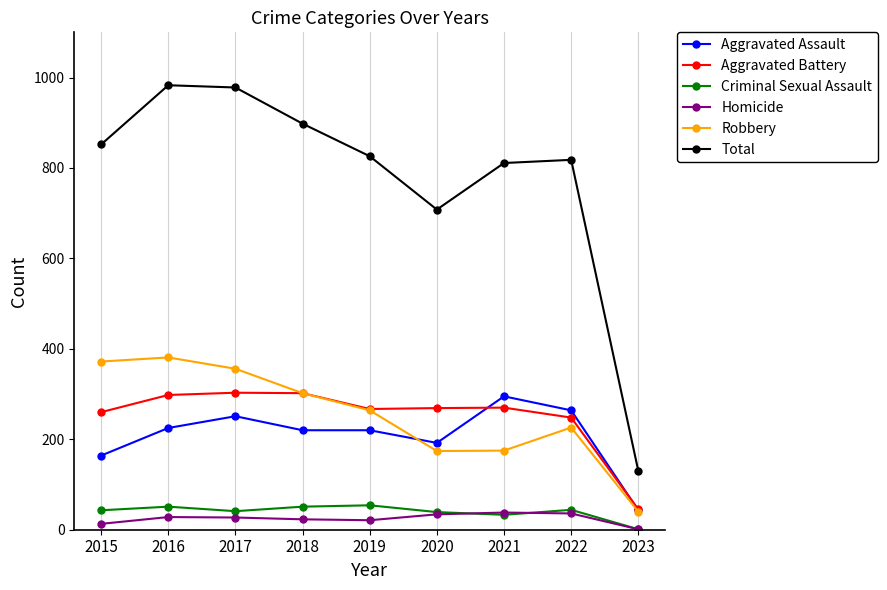

What is the maximum value shown in the chart?

983